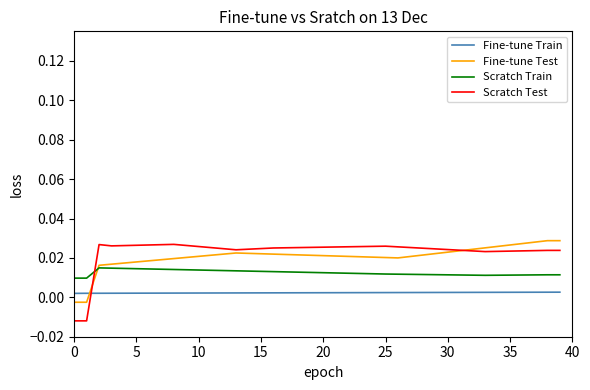

After their last crossing, which series has the higher values: Scratch Test or Fine-tune Test?

Fine-tune Test